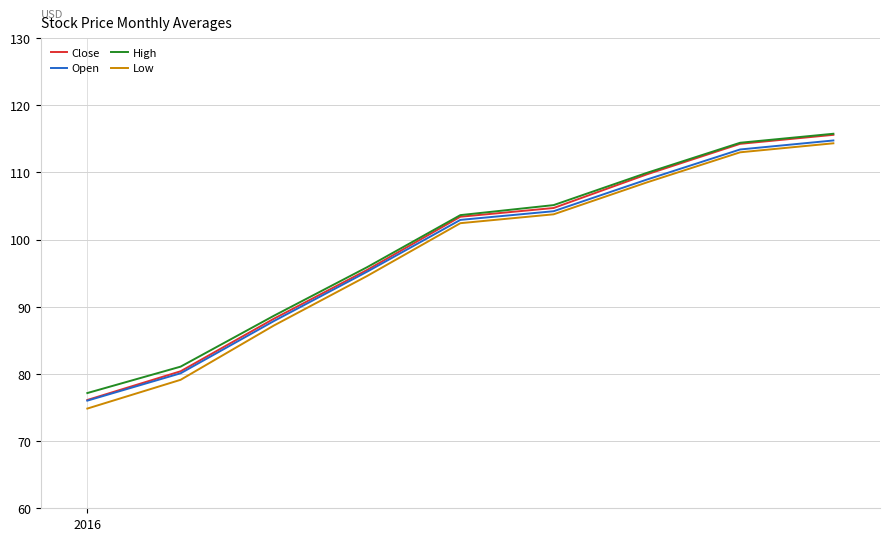

Which series has the widest spread of values?

Low